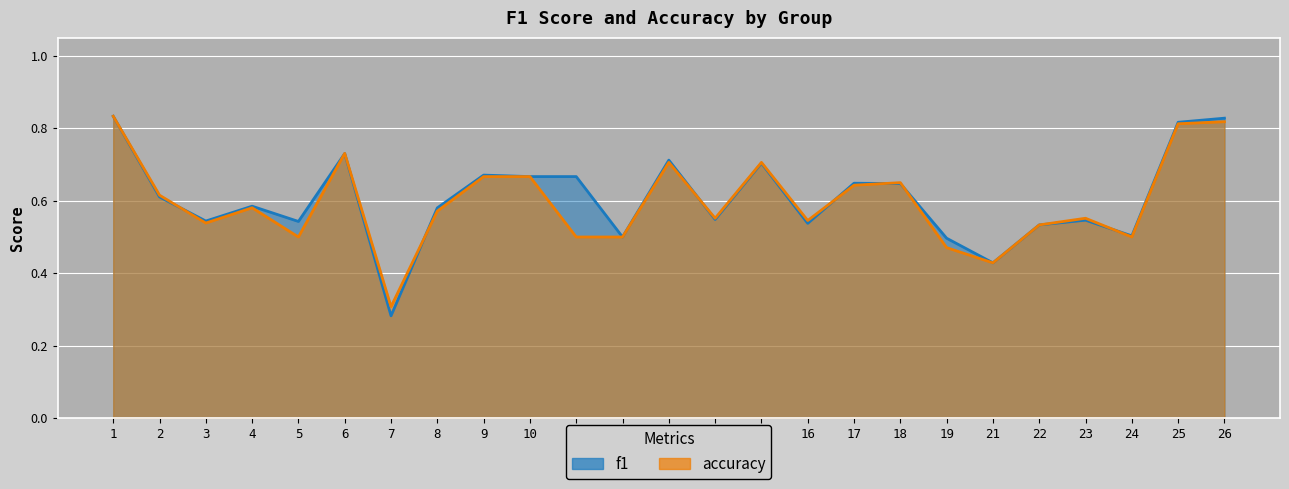

Which series ends up on top after the final intersection of accuracy and f1?

f1